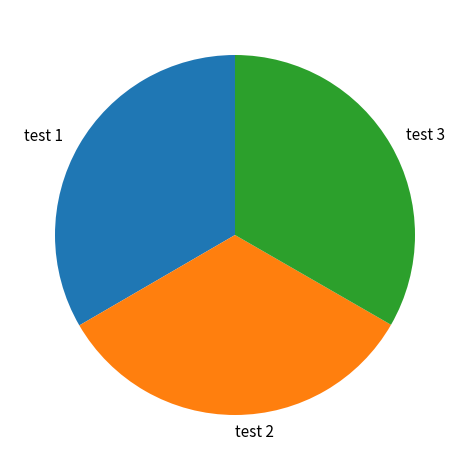

Approximately how many times larger is the value at test 2 compared to test 1?

1.0